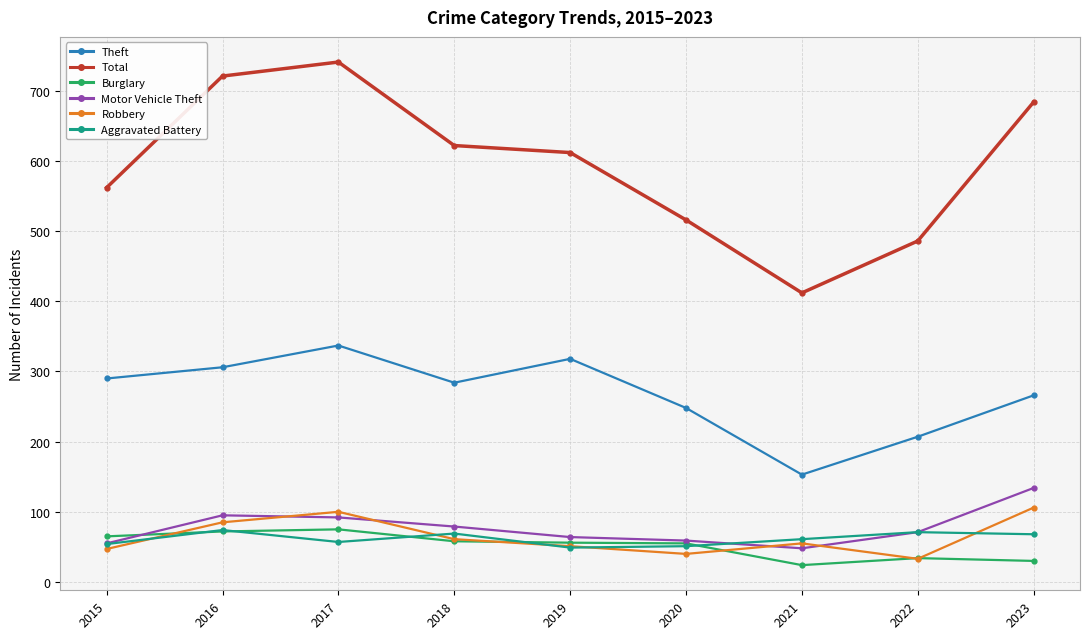

What is the greatest value displayed?

741